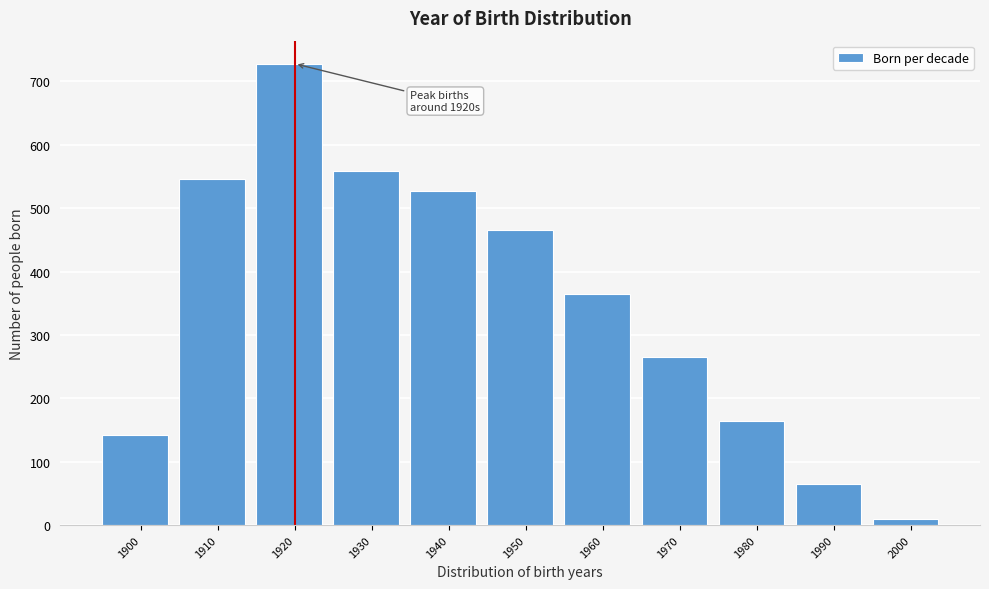

Reading right to left, what are all the values shown in this chart?

2000=10	1990=65	1980=165	1970=265	1960=365	1950=465	1940=527	1930=559	1920=728	1910=546	1900=143